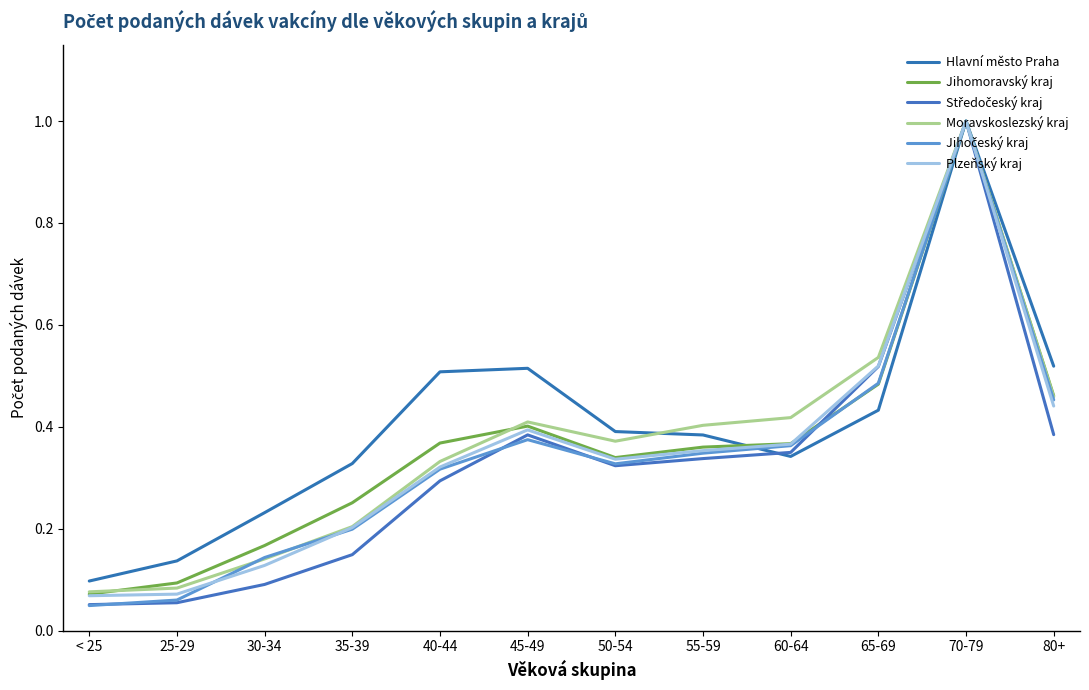

Is this an area chart (filled region under the line)?

No